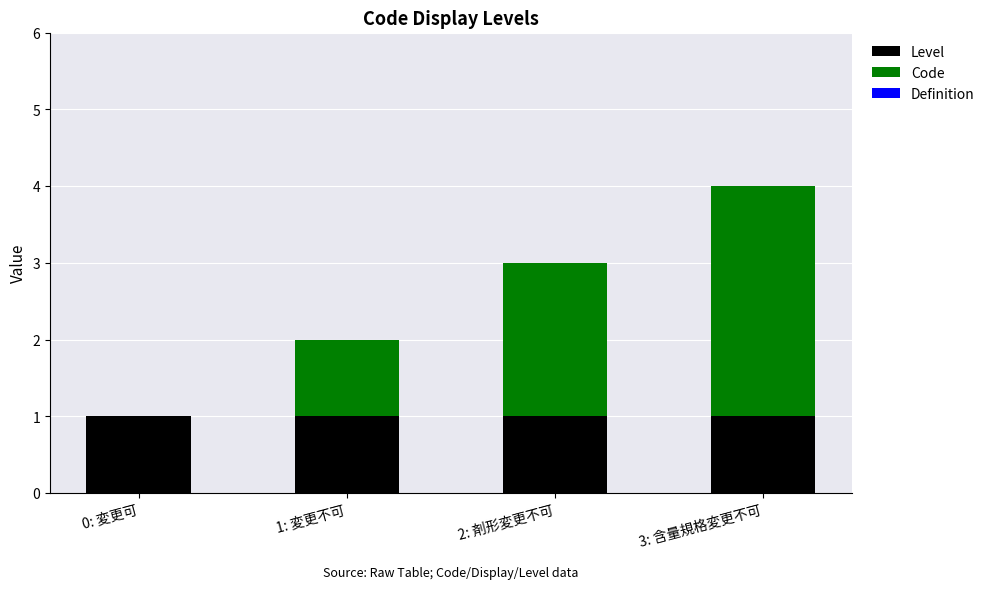

The value of Level at 0: 変更可 is 1. True or false?

True